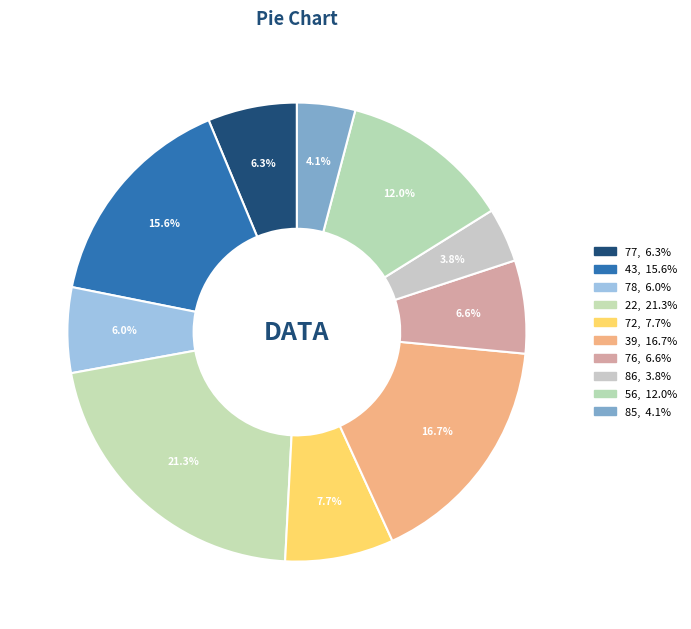

What portion of the pie excludes 72?

92.3%